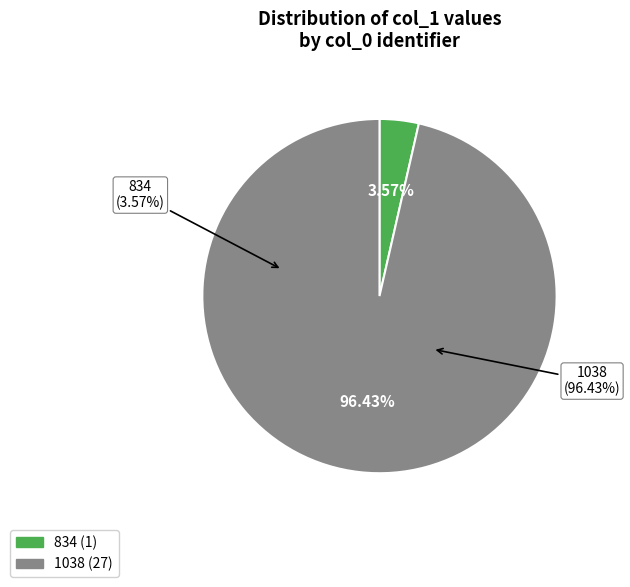

To the nearest percent, what is the difference between the 834 and 1038 slice percentages?

93%